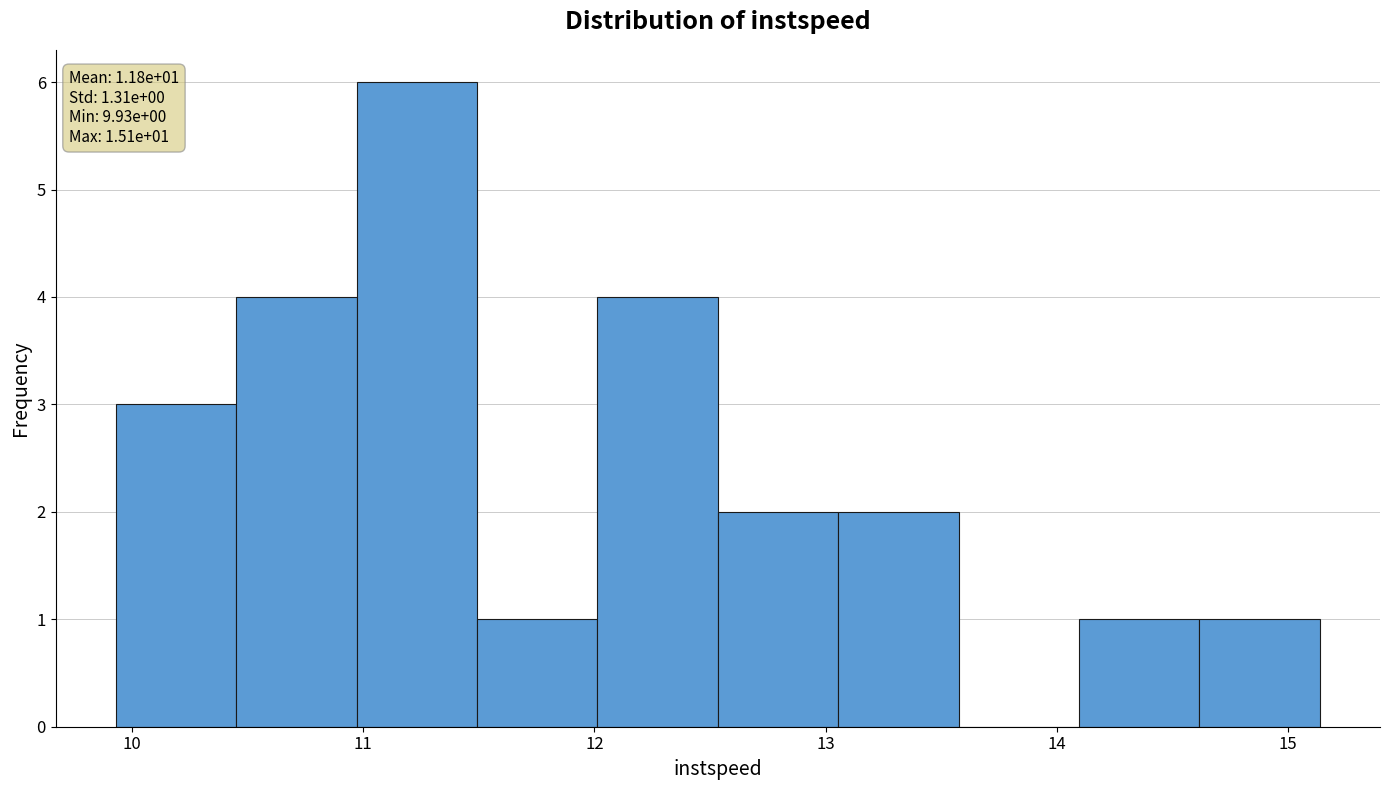

Over which range of the x-axis is the bar tallest?

11.0 to 11.5